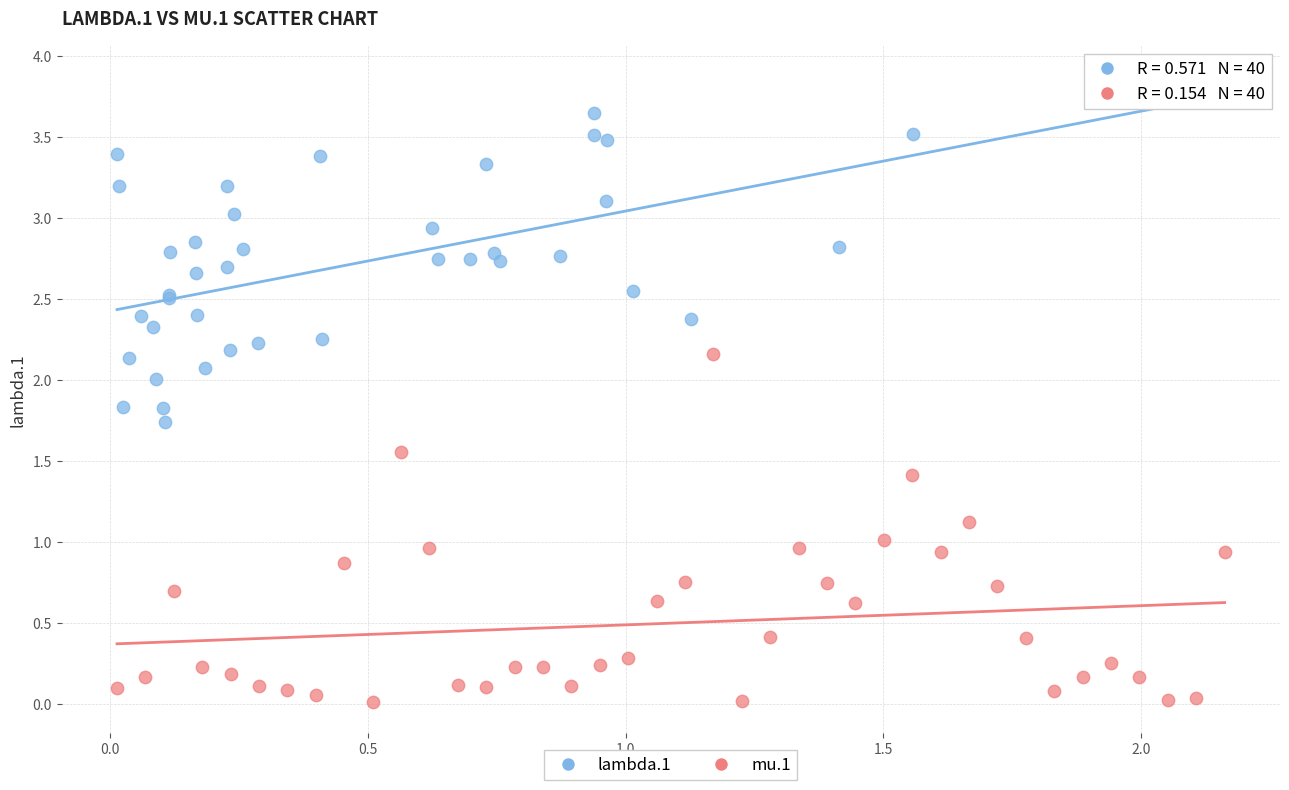

Which series reaches the maximum Y coordinate?

lambda.1